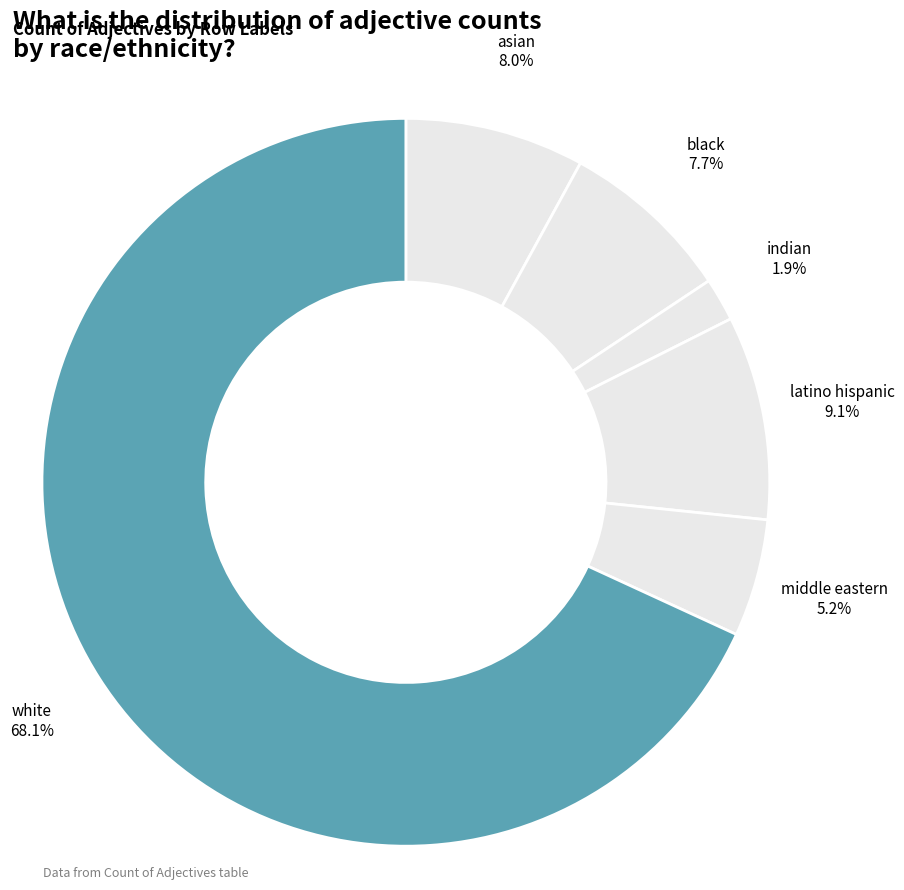

Count the number of slices in the pie.

6